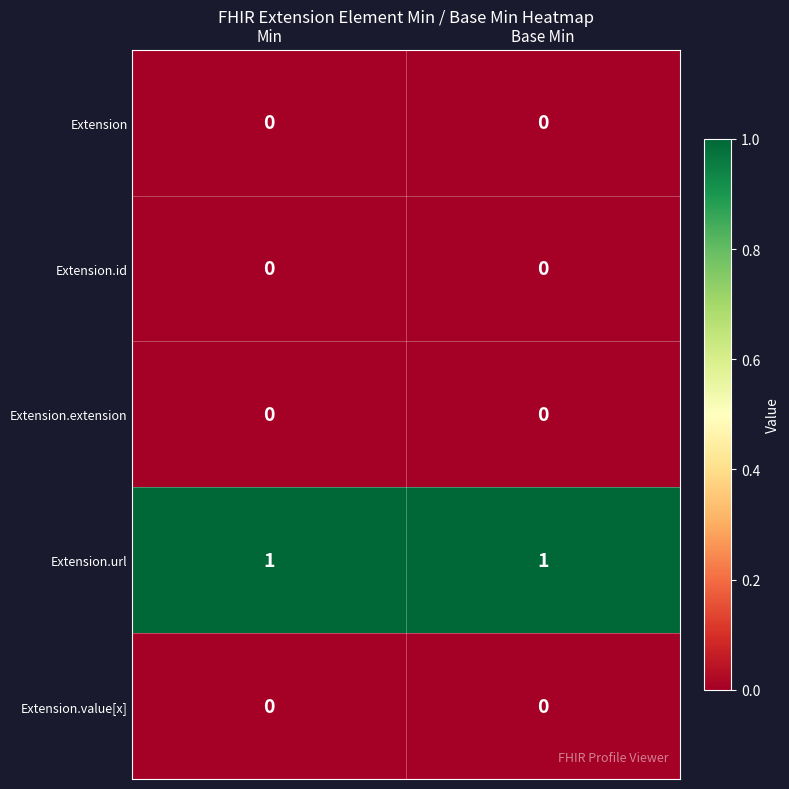

Count the number of categories in the chart.

2